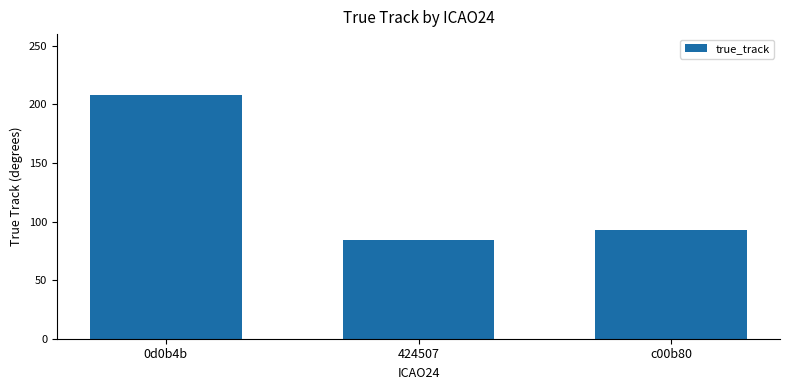

Rank the categories by value from highest to lowest.

0d0b4b, c00b80, 424507